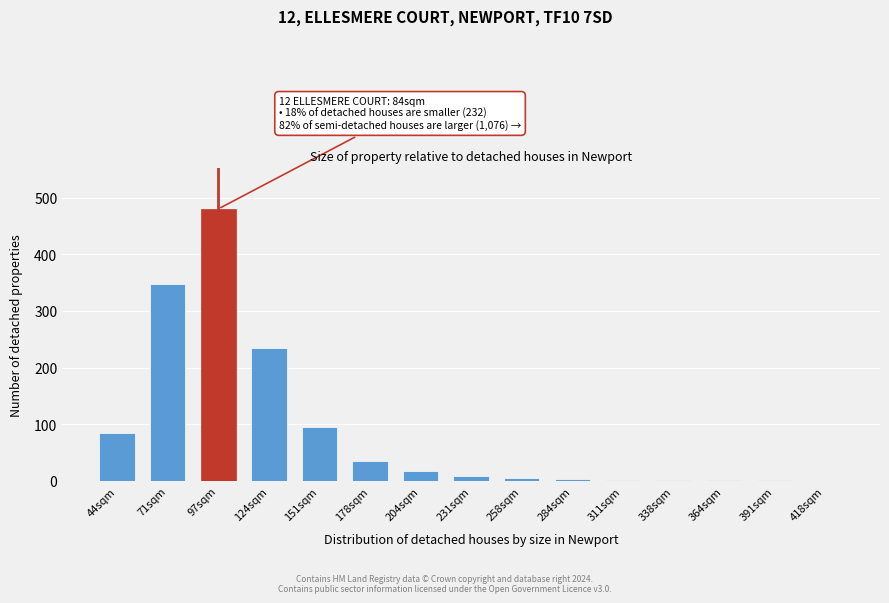

True or false: the data shows 108 at 71sqm.

False